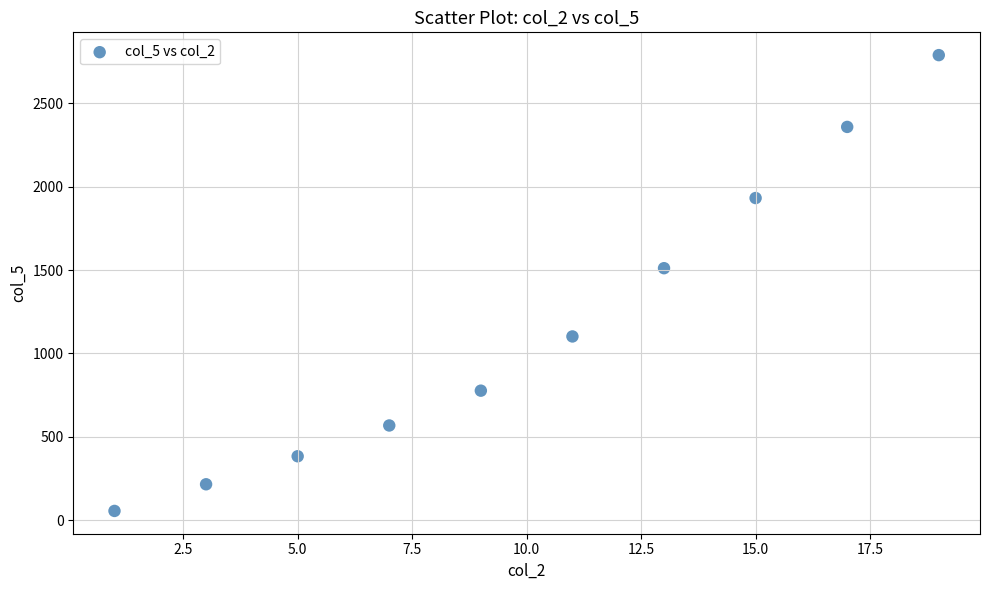

What is the average Y value?

1169.3